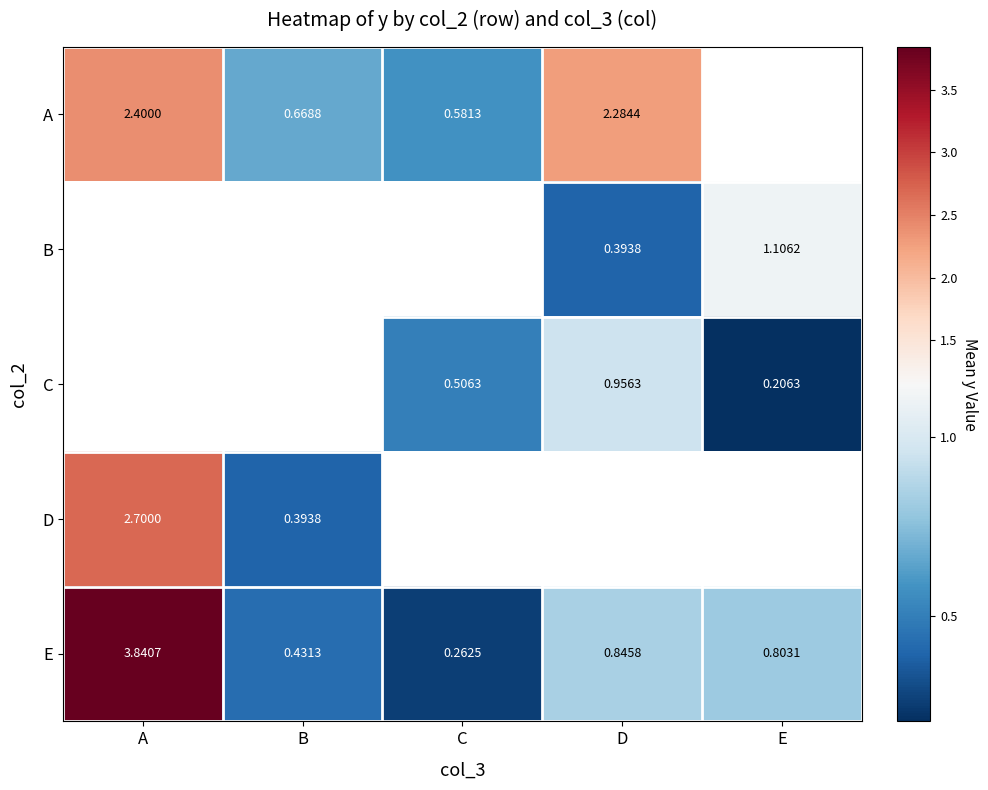

What is the difference between the A values at A and B?

1.7